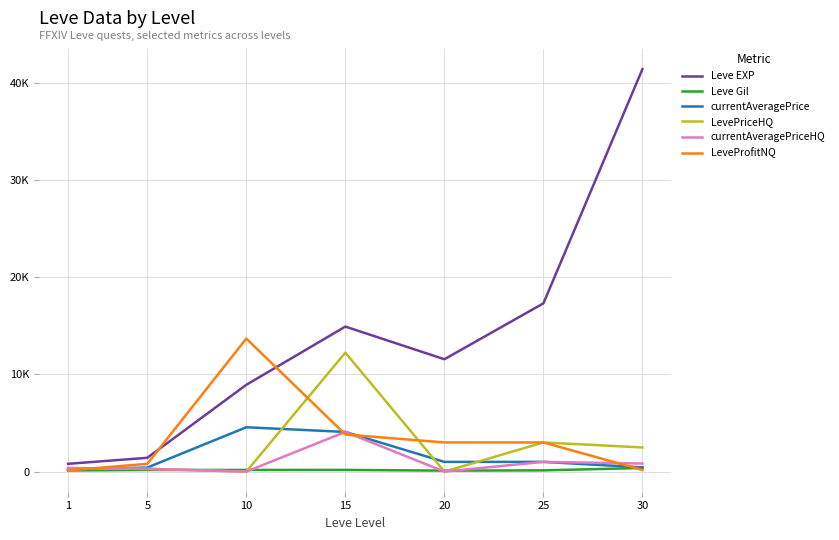

Is this an area chart (filled region under the line)?

No